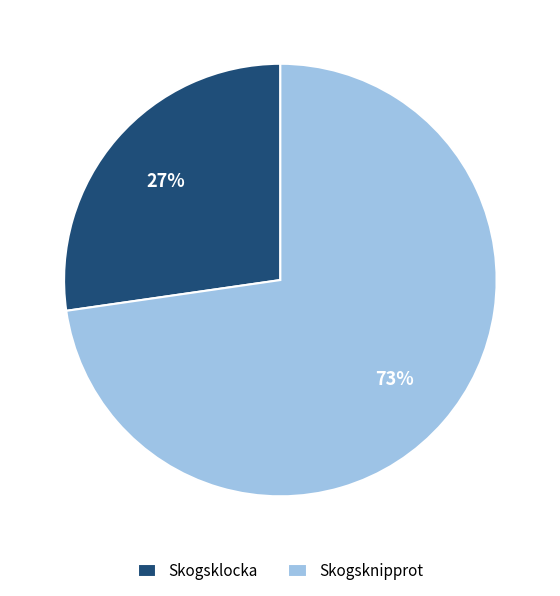

To the nearest percent, what is the average slice percentage?

50%